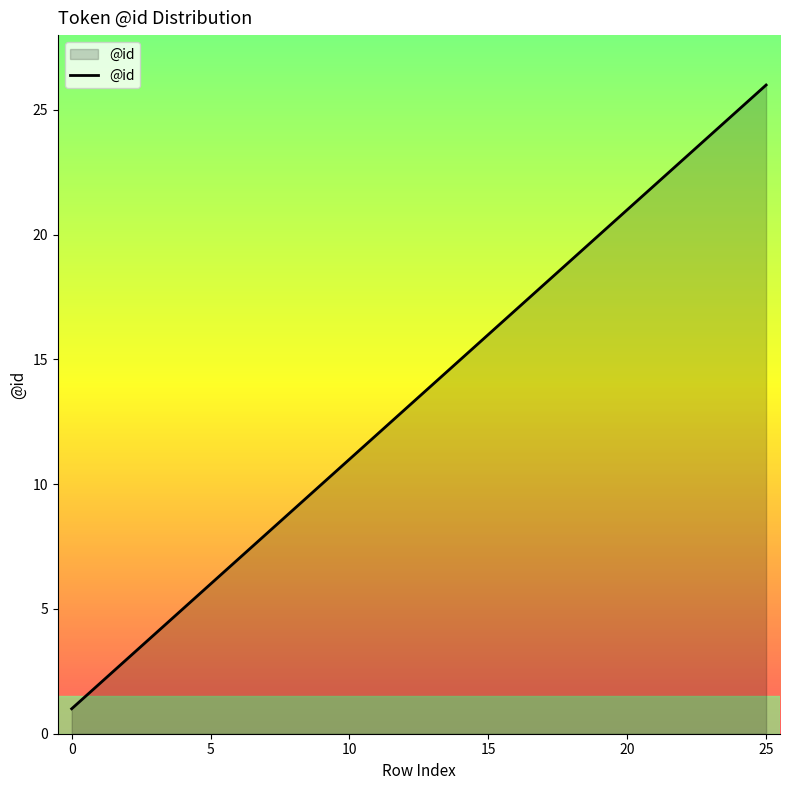

What is the difference between the maximum and minimum values?

25